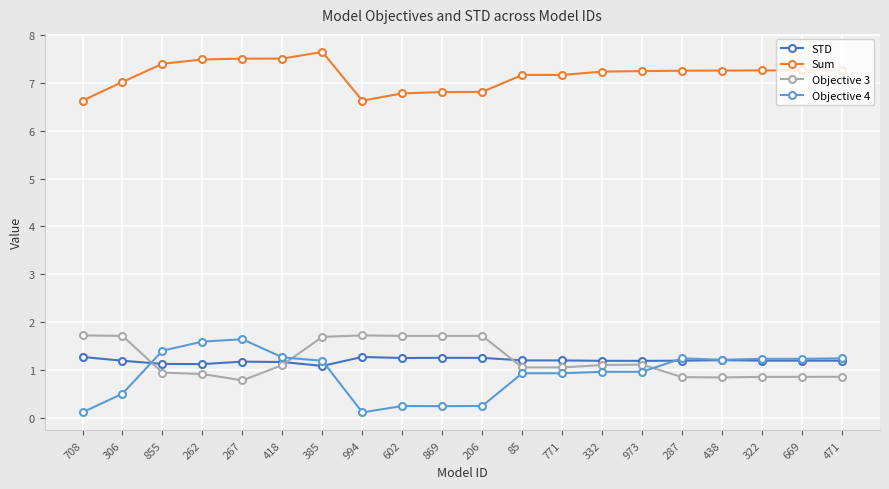

True or false: Sum and STD intersect in this chart.

False